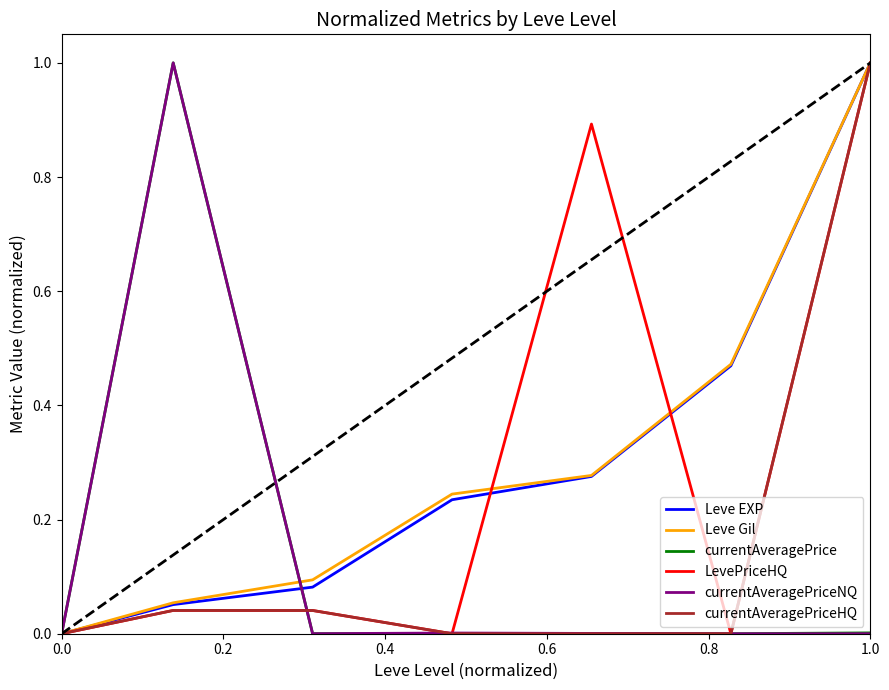

What is the label of the 5th point from the left?

0.8